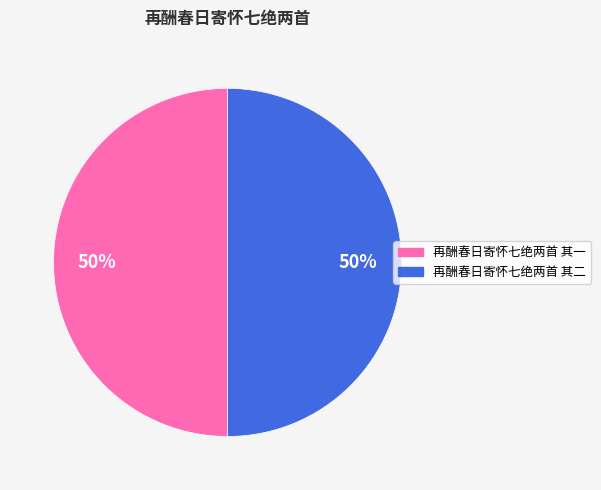

To the nearest percent, what percentage of the pie is 再酬春日寄怀七绝两首 其一?

50%